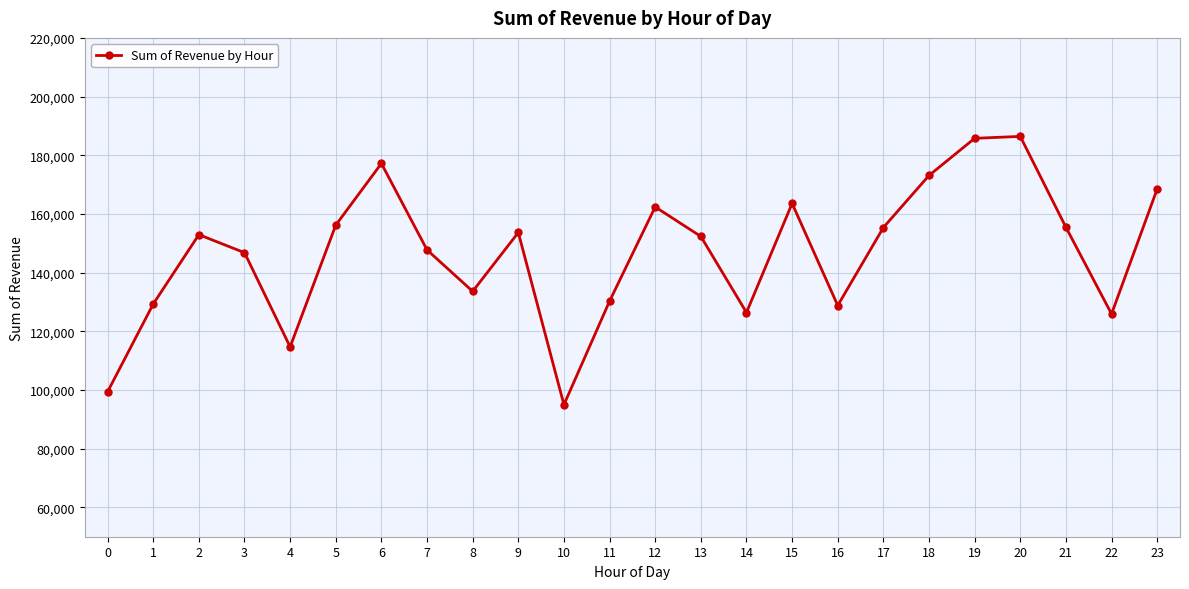

What is the change in value from 0 to 17?

+55973